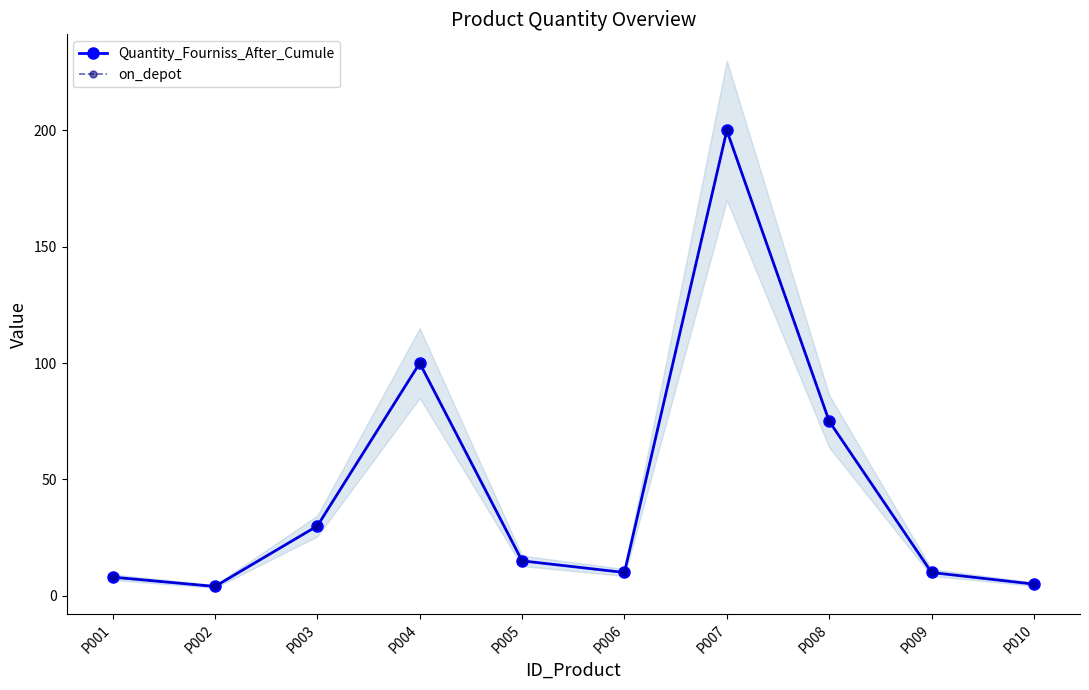

Which series has the largest total across all categories?

Quantity_Fourniss_After_Cumule